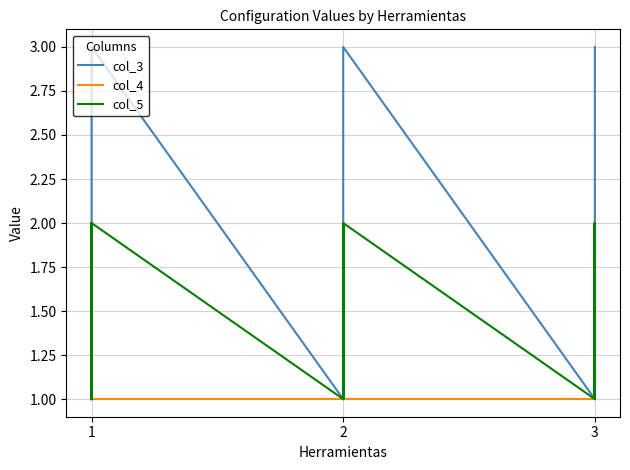

Reading left to right, transcribe all the data shown in this chart.

col_3: 1	1	2	2	3	3	1	1	2	2	3	3	1	1	2	2	3	3
col_4: 1	1	1	1	1	1	1	1	1	1	1	1	1	1	1	1	1	1
col_5: 1	2	1	2	1	2	1	2	1	2	1	2	1	2	1	2	1	2